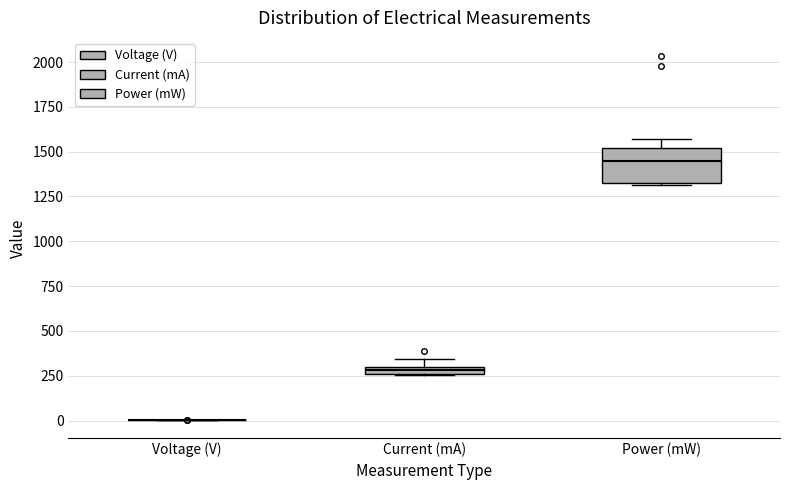

Comparing the boxes themselves (not the whiskers), which one is the tallest?

Power (mW)